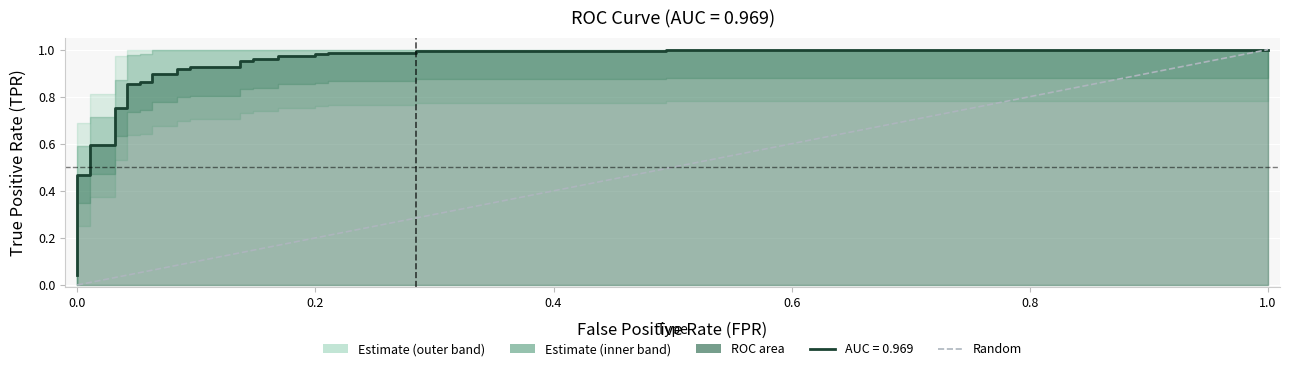

Count the values in the range 0 to 1.

2